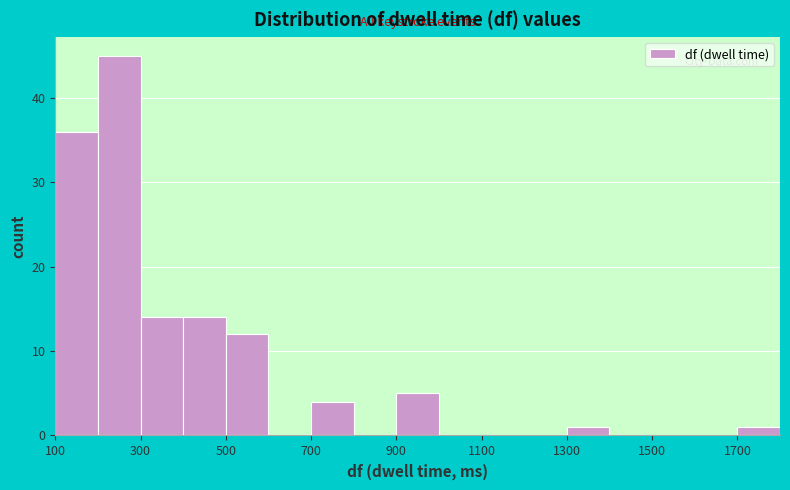

Reading left to right, transcribe this chart: for each bar, give the range it covers on the x-axis and its height. The values are not printed on the chart, so give them approximately, as read against the axis.

100 to 200: 36
200 to 300: 45
300 to 400: 14
400 to 500: 14
500 to 600: 12
600 to 700: 0
700 to 800: 4
800 to 900: 0
900 to 1000: 5
1000 to 1100: 0
1100 to 1200: 0
1200 to 1300: 0
1300 to 1400: 1
1400 to 1500: 0
1500 to 1600: 0
1600 to 1700: 0
1700 to 1800: 1